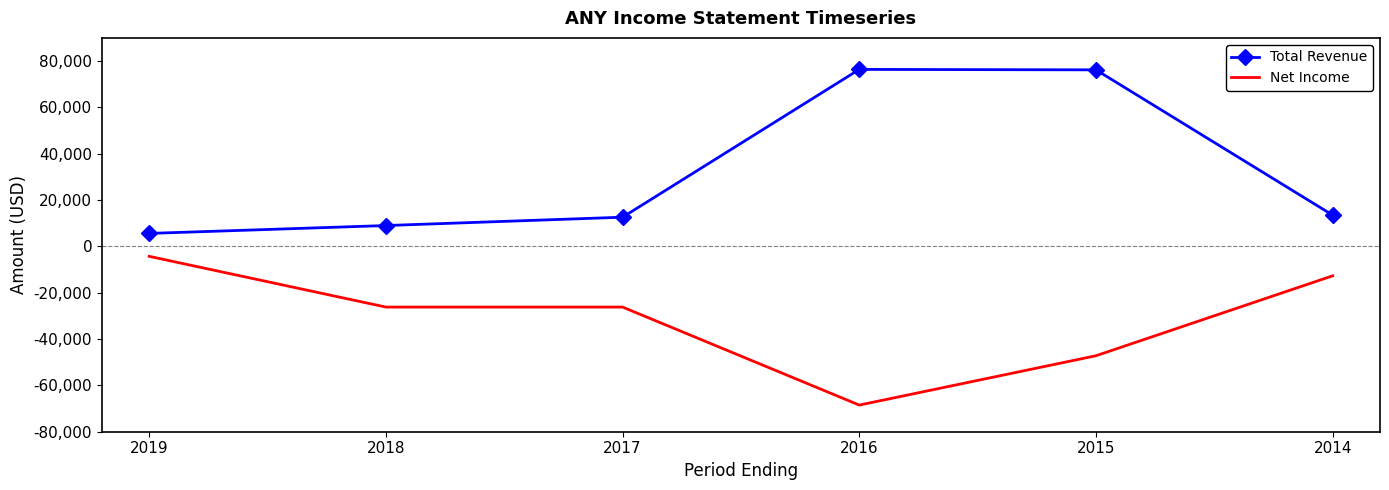

Which label corresponds to the smallest value in the chart?

2016